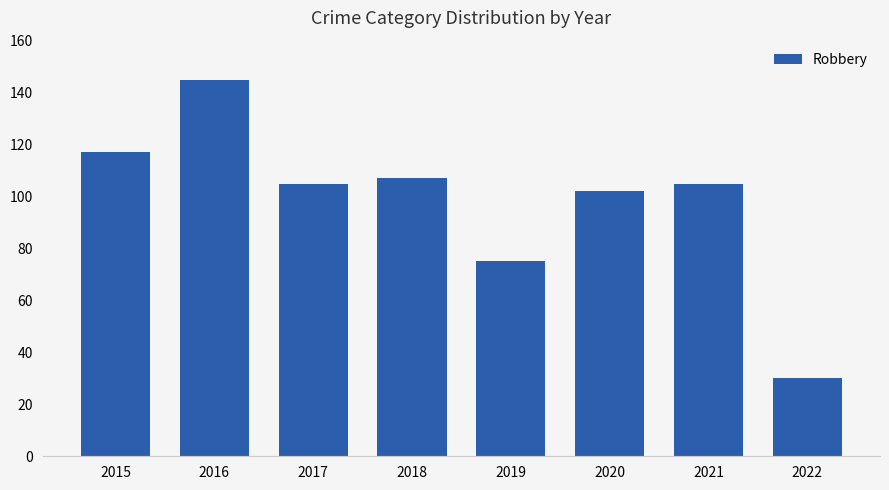

Reading right to left, extract all data points from this chart.

30	105	102	75	107	105	145	117